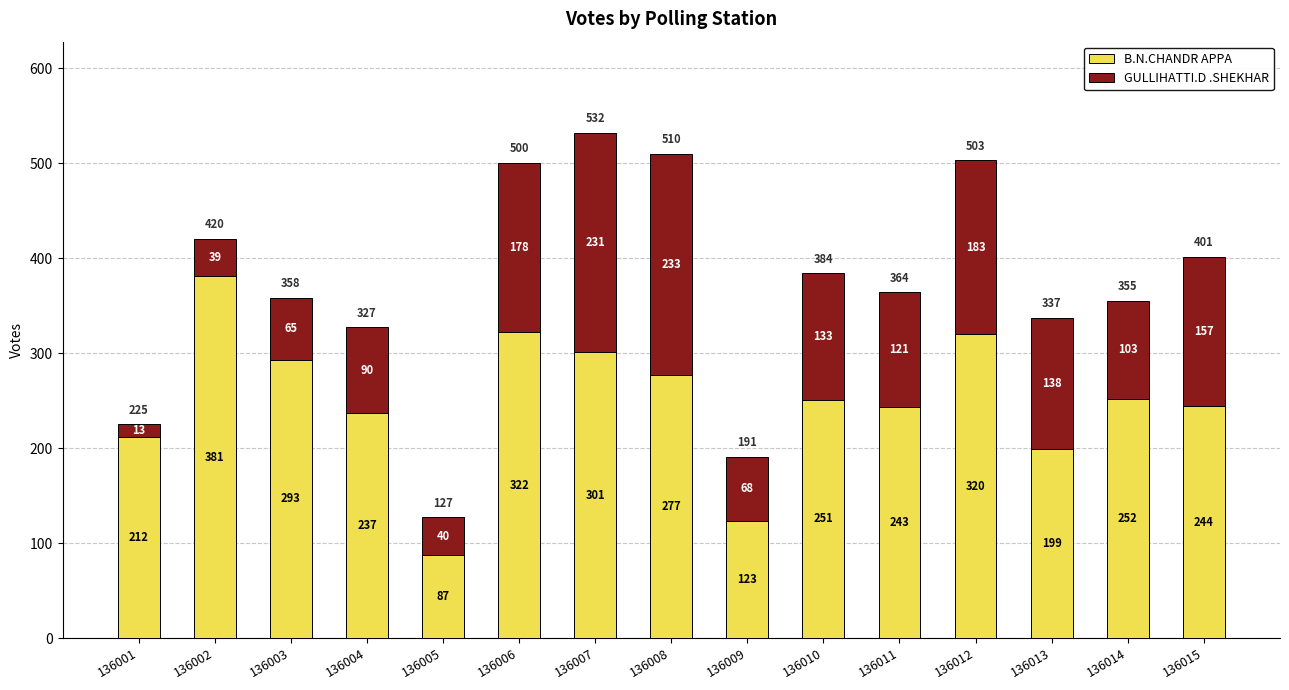

Reading left to right, list the values for the B.N.CHANDR APPA series.

212	381	293	237	87	322	301	277	123	251	243	320	199	252	244